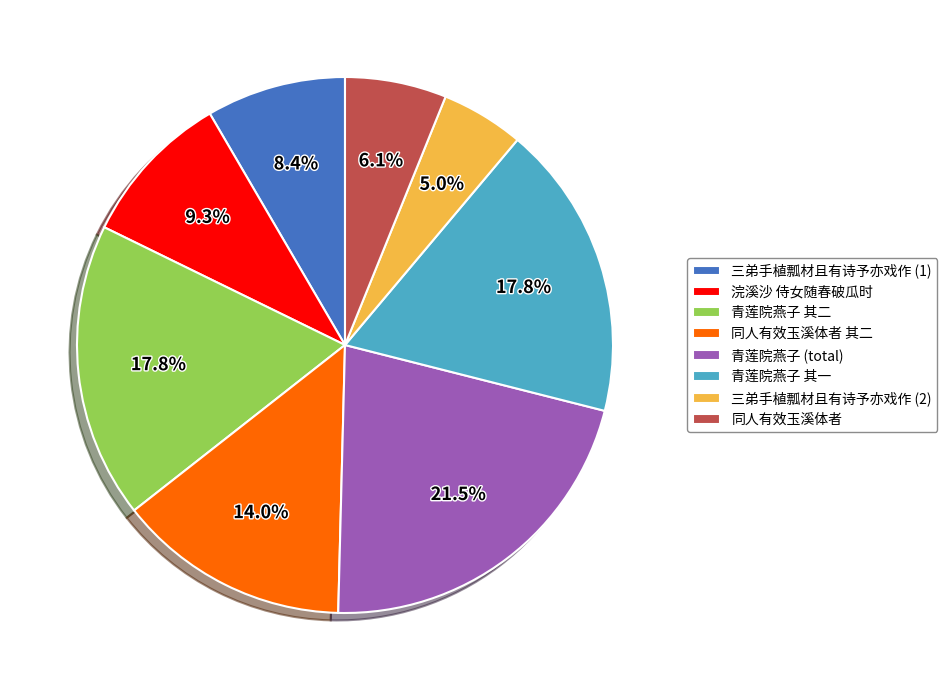

Is 青莲院燕子 其二 the majority of the pie?

No